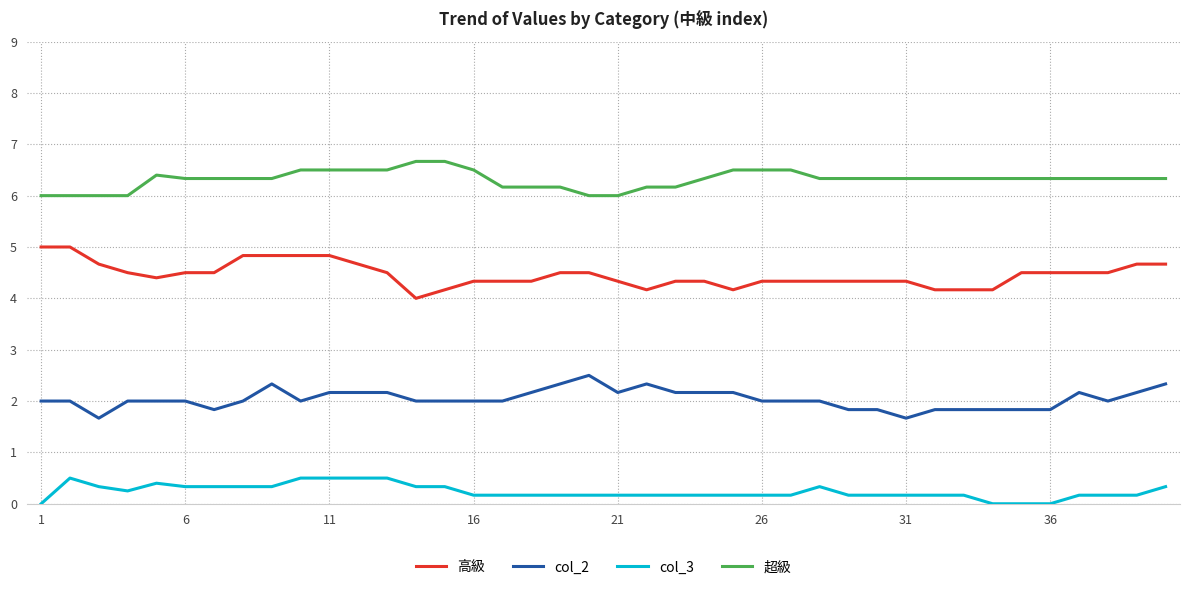

List the series in order of their overall mean, highest first.

超級, 高級, col_2, col_3